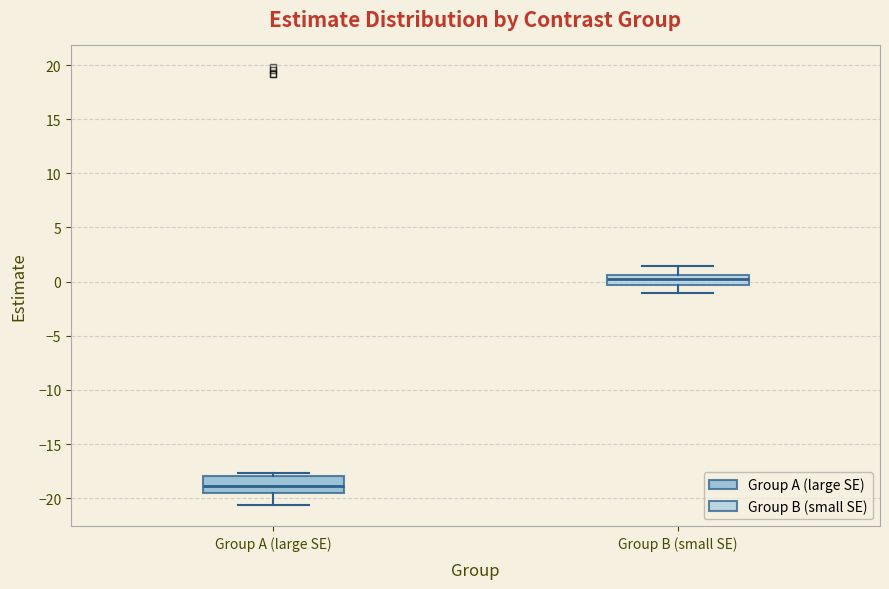

Reading left to right, transcribe this box plot: for each box, give where its median line is, the range the box spans, and where its two whiskers end, as read against the y-axis. The values are not printed on the chart, so give them approximately, as read against the axis.

Group A (large SE): median -19.0, box -19.5 to -18.0, whiskers -20.5 to -17.5
Group B (small SE): median 0.0, box -0.5 to 0.5, whiskers -1.0 to 1.5